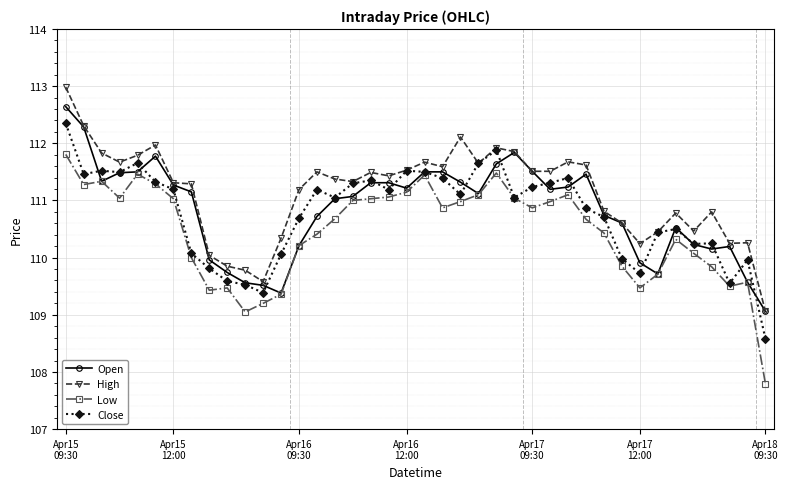

True or false: High has more than 2 interior local peaks.

True